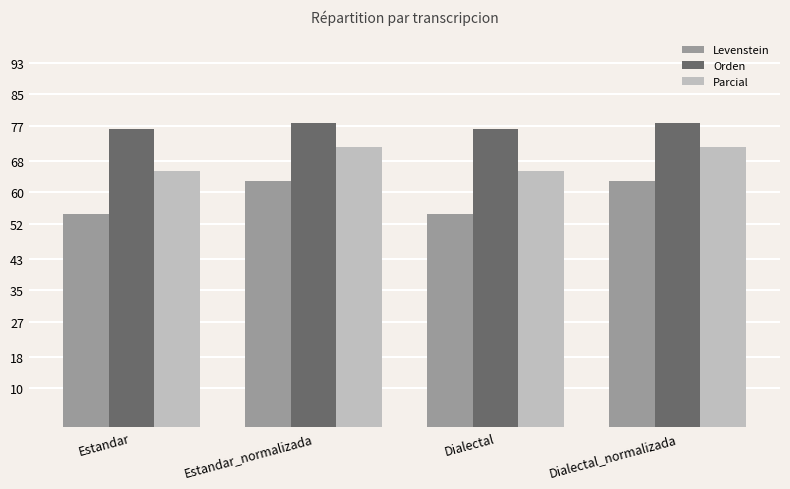

What is the maximum value for Parcial?

71.6